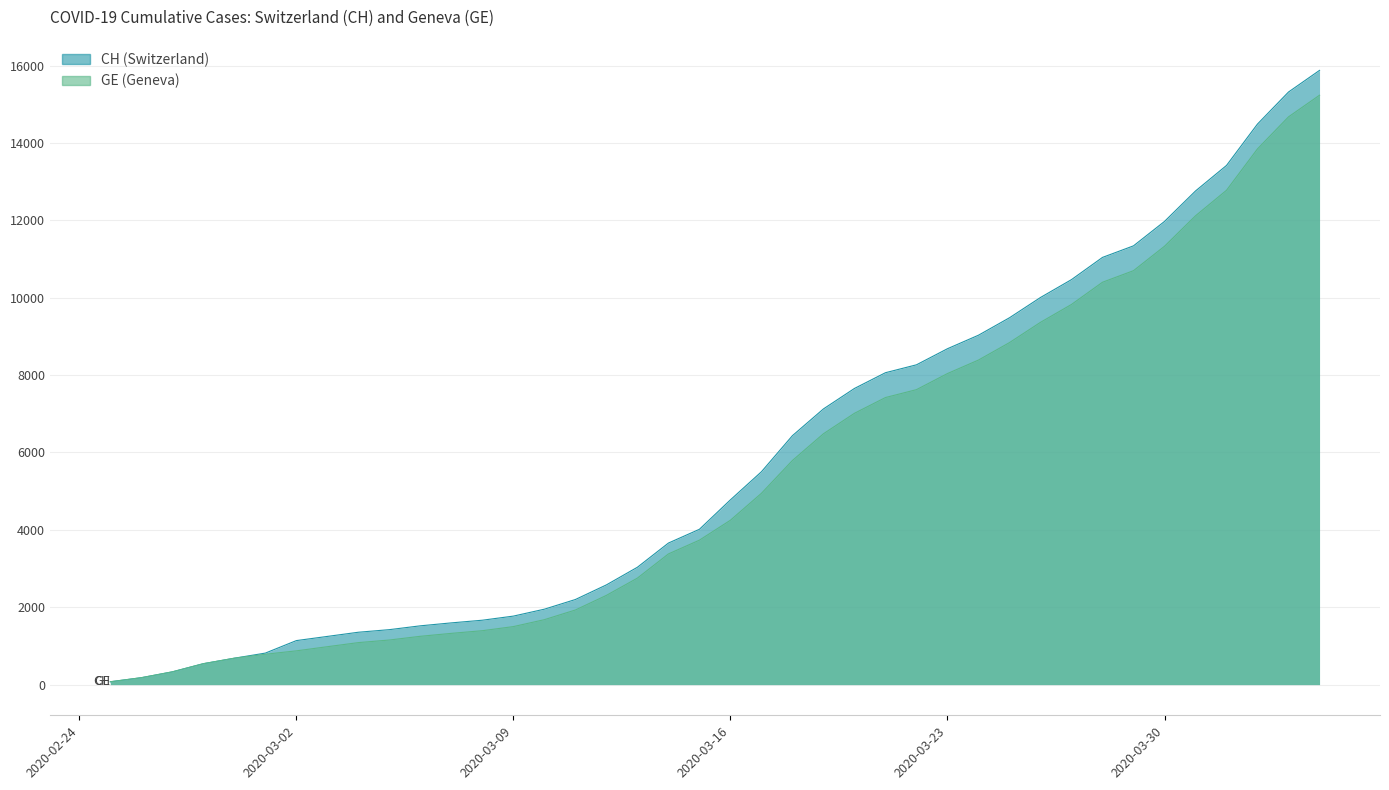

At which label is CH closest to 7974?

2020-03-21